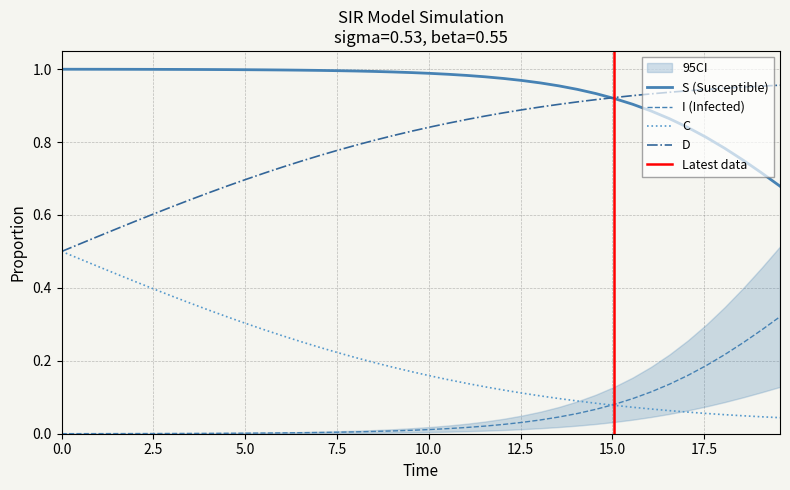

Does the chart have visible grid lines?

Yes